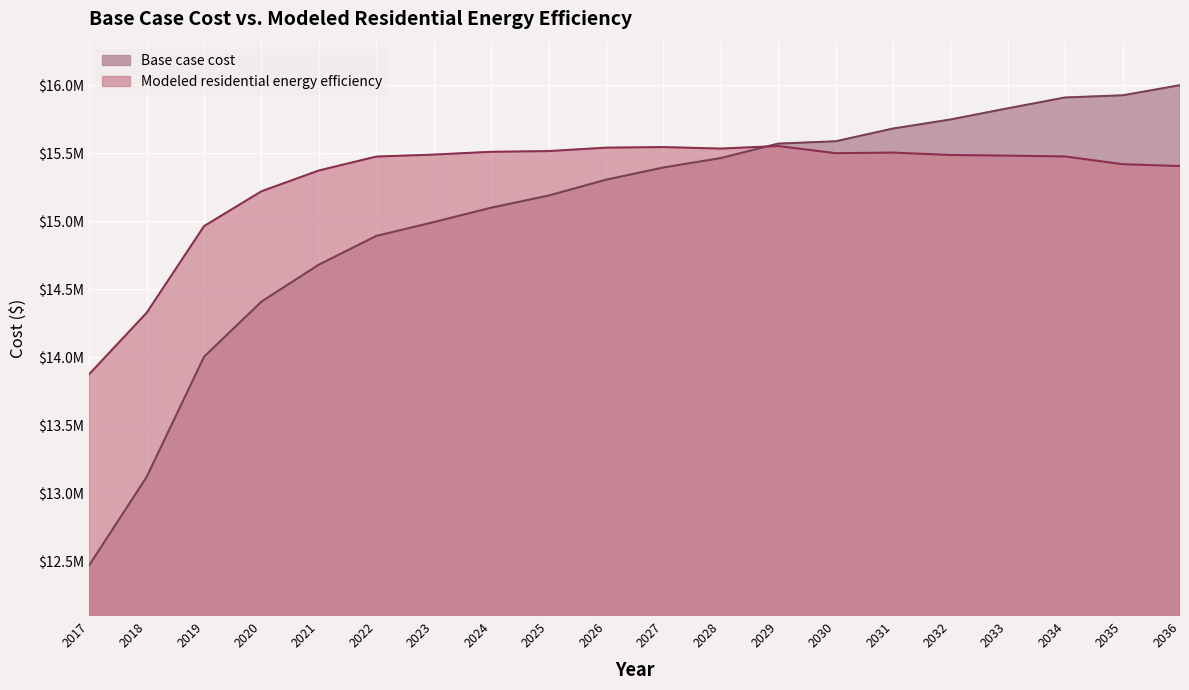

Which category has the highest value across all series?

2036